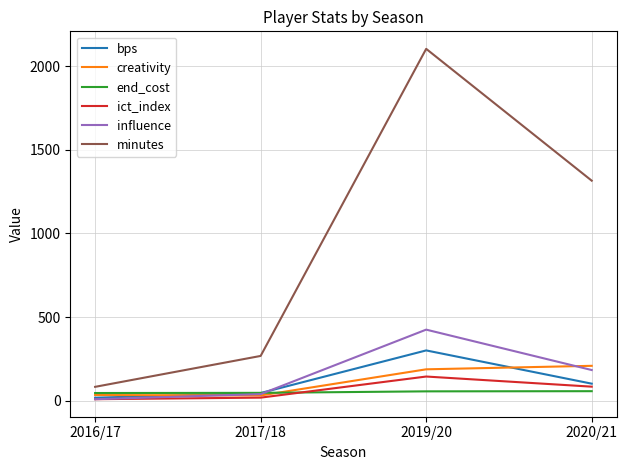

Which series has the widest spread of values?

minutes